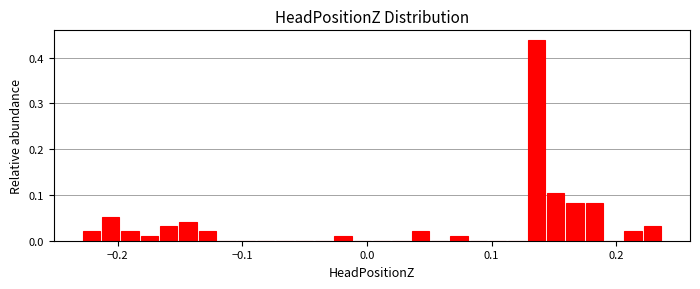

Around what value on the x-axis is the tallest bar? Give the approximate position of its centre, as read against the axis.

0.14